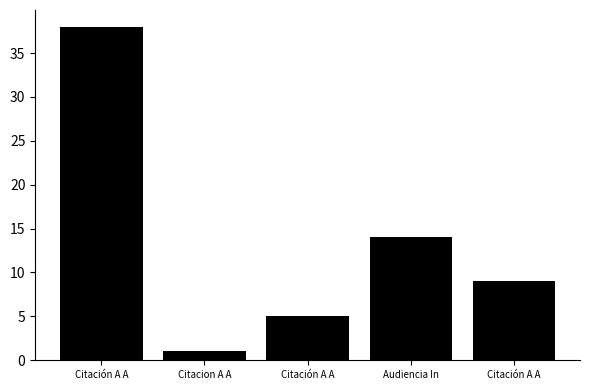

Does the chart contain stacked bars?

No